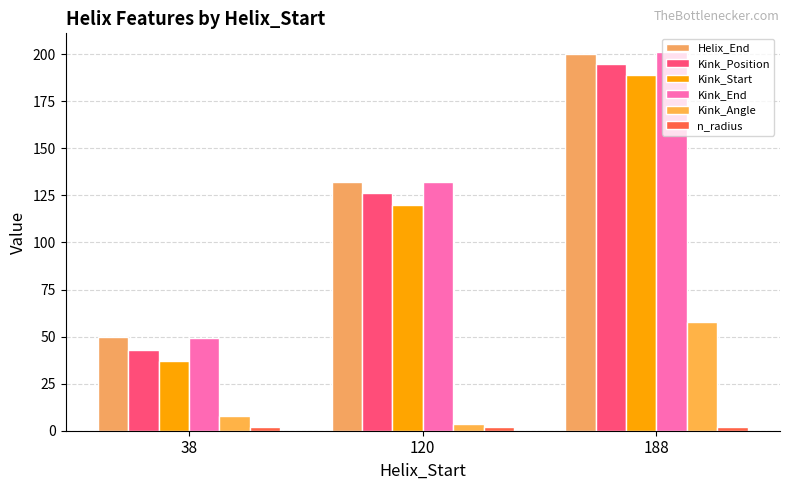

Is it true that Kink_End equals 196.4 at 120?

False